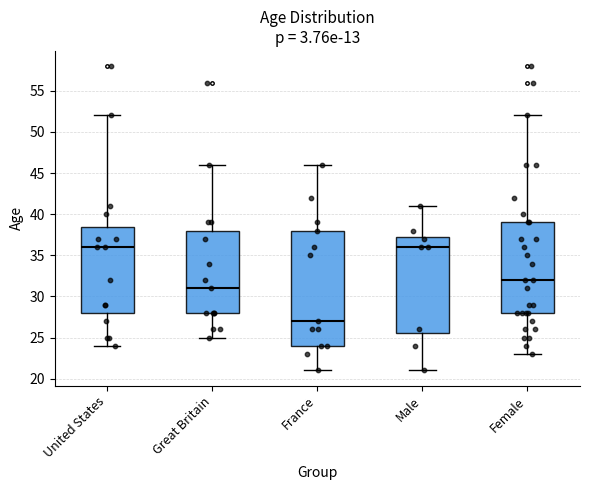

Reading left to right, transcribe this box plot: for each box, give where its median line is, the range the box spans, and where its two whiskers end, as read against the y-axis. The values are not printed on the chart, so give them approximately, as read against the axis.

United States: median 36.0, box 28.0 to 38.5, whiskers 24.0 to 52.0
Great Britain: median 31.0, box 28.0 to 38.0, whiskers 25.0 to 46.0
France: median 27.0, box 24.0 to 38.0, whiskers 21.0 to 46.0
Male: median 36.0, box 25.5 to 37.5, whiskers 21.0 to 41.0
Female: median 32.0, box 28.0 to 39.0, whiskers 23.0 to 52.0